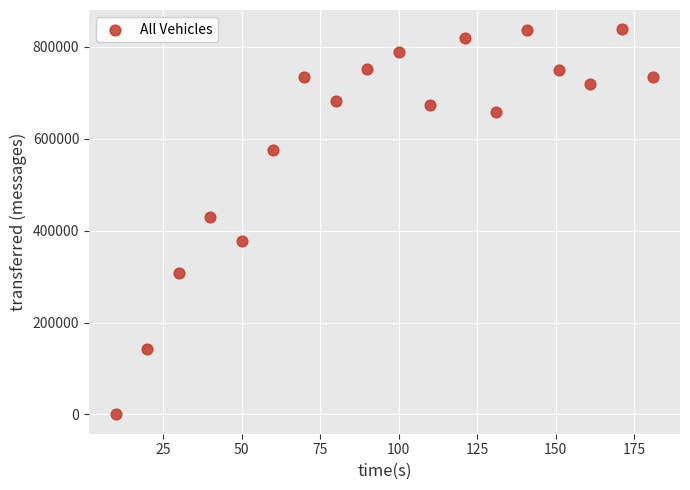

What Y value in the scatter plot is closest to 419280?

429060